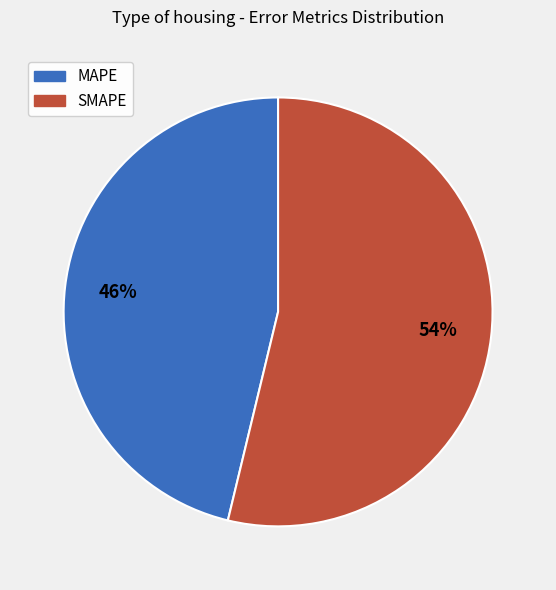

Combined, do SMAPE and MAPE account for over 50%?

Yes